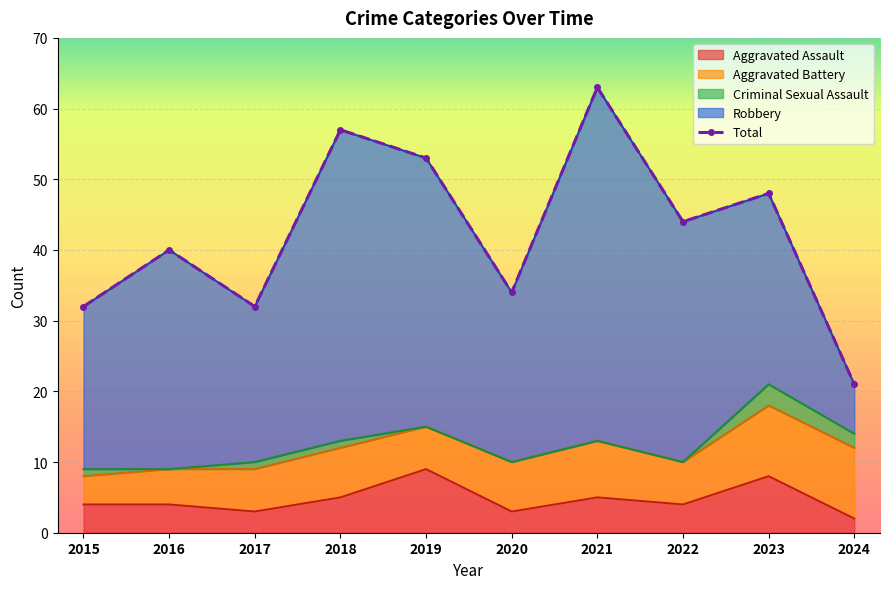

List the labels in order of value, largest first.

2021, 2018, 2019, 2023, 2022, 2016, 2020, 2015, 2017, 2024